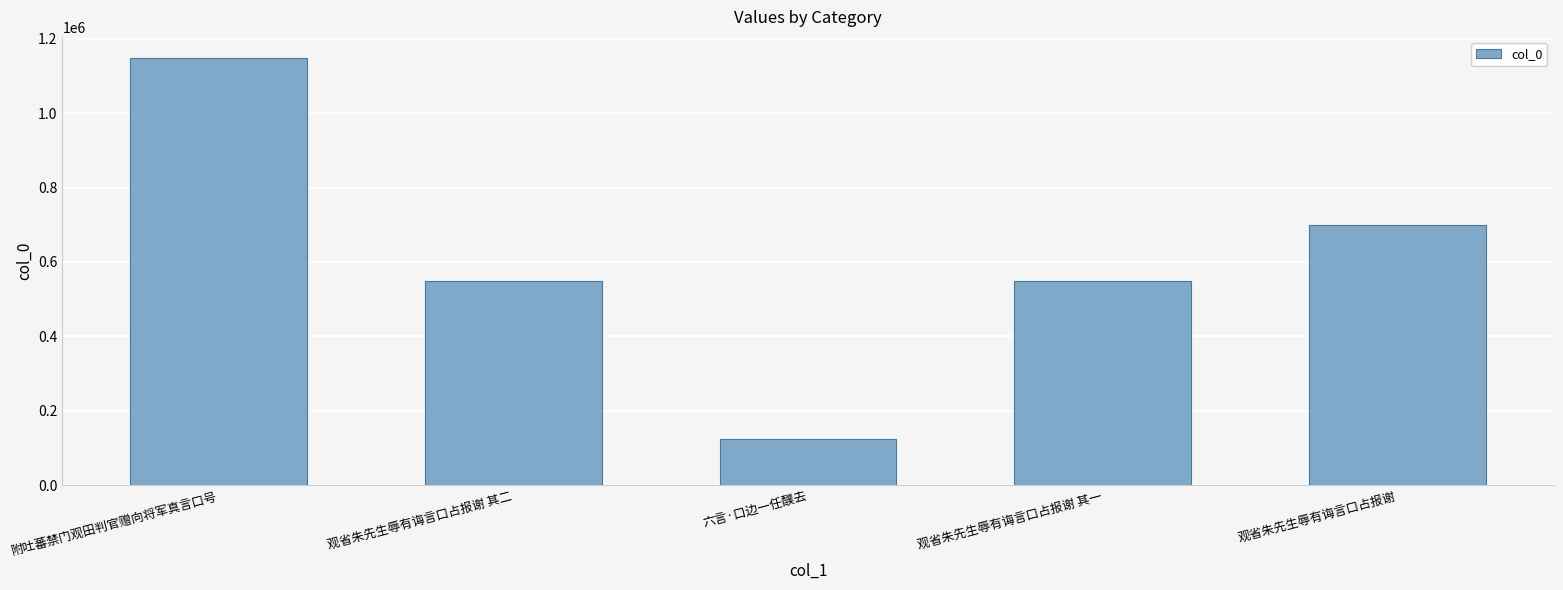

How many series are shown in this chart?

1